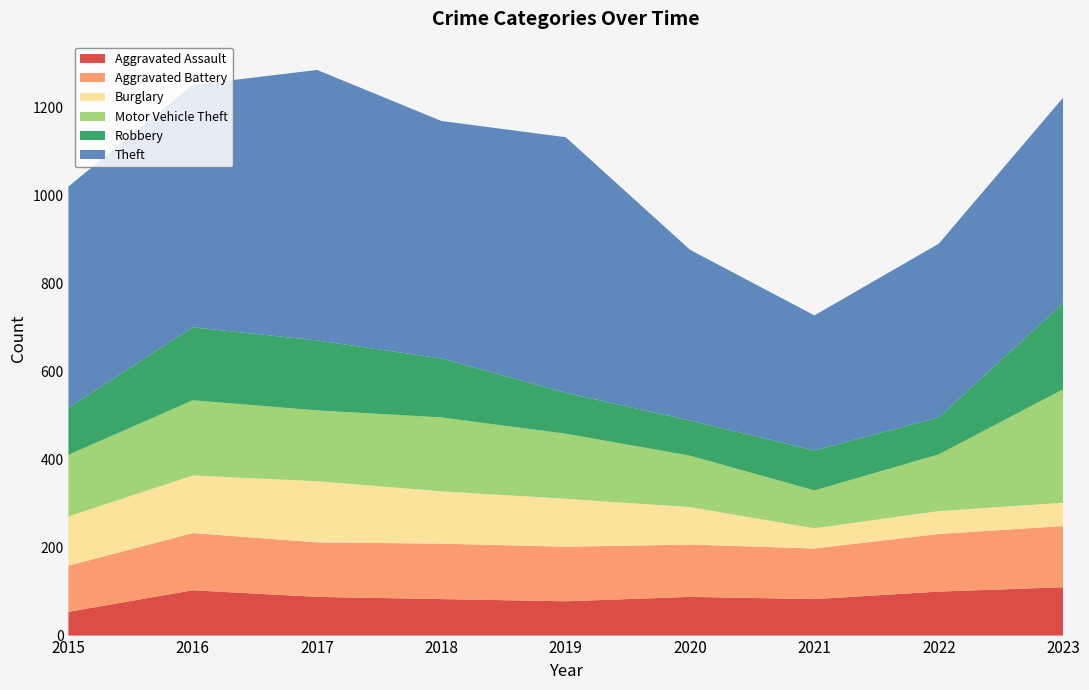

Reading left to right, extract all data points from this chart.

Aggravated Assault: 2015=54	2016=103	2017=88	2018=83	2019=78	2020=88	2021=83	2022=100	2023=110
Aggravated Battery: 2015=105	2016=130	2017=124	2018=126	2019=124	2020=119	2021=115	2022=131	2023=139
Burglary: 2015=112	2016=131	2017=139	2018=119	2019=109	2020=85	2021=46	2022=52	2023=53
Motor Vehicle Theft: 2015=140	2016=171	2017=161	2018=168	2019=148	2020=117	2021=86	2022=129	2023=258
Robbery: 2015=107	2016=166	2017=159	2018=134	2019=93	2020=80	2021=91	2022=84	2023=196
Theft: 2015=503	2016=551	2017=615	2018=540	2019=581	2020=388	2021=307	2022=395	2023=467